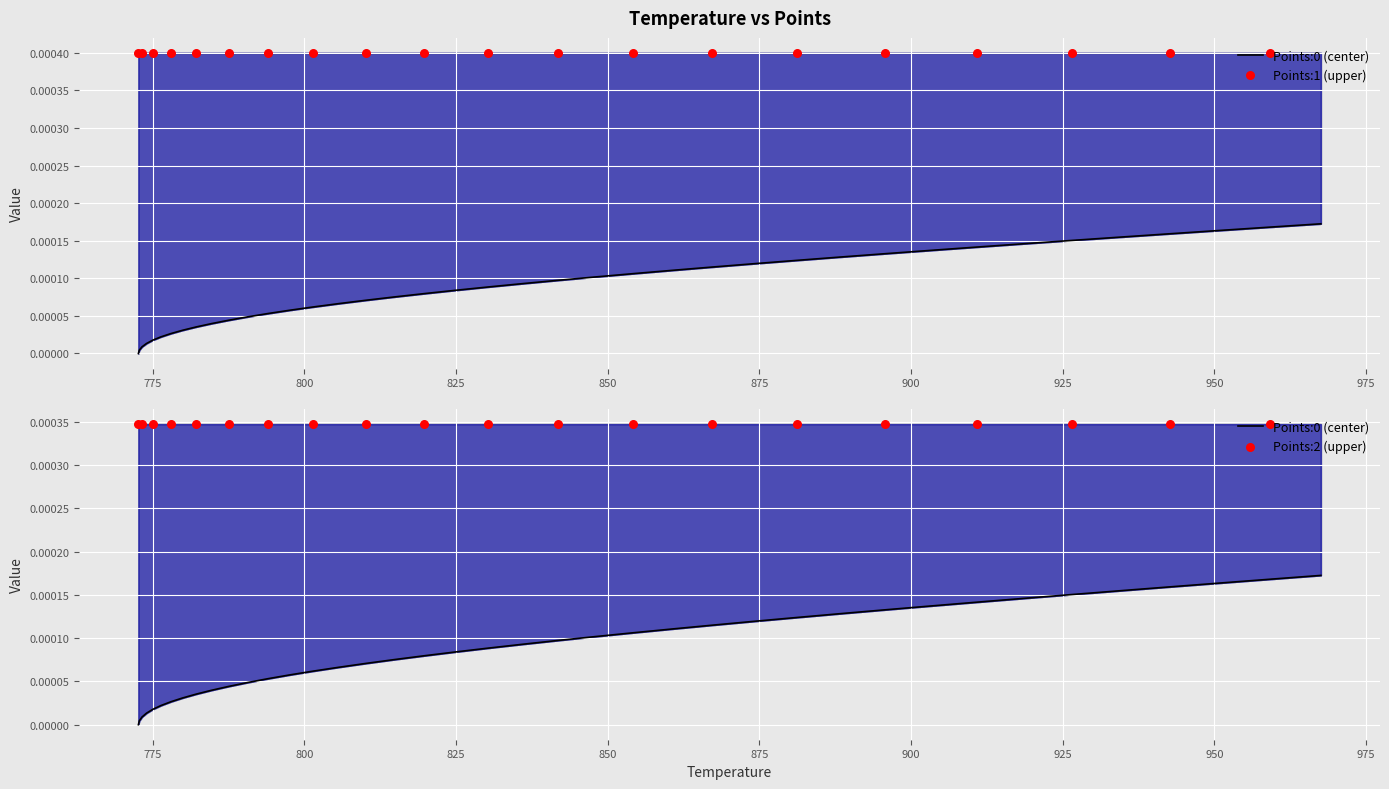

Which series contains the highest Y value?

Points:1